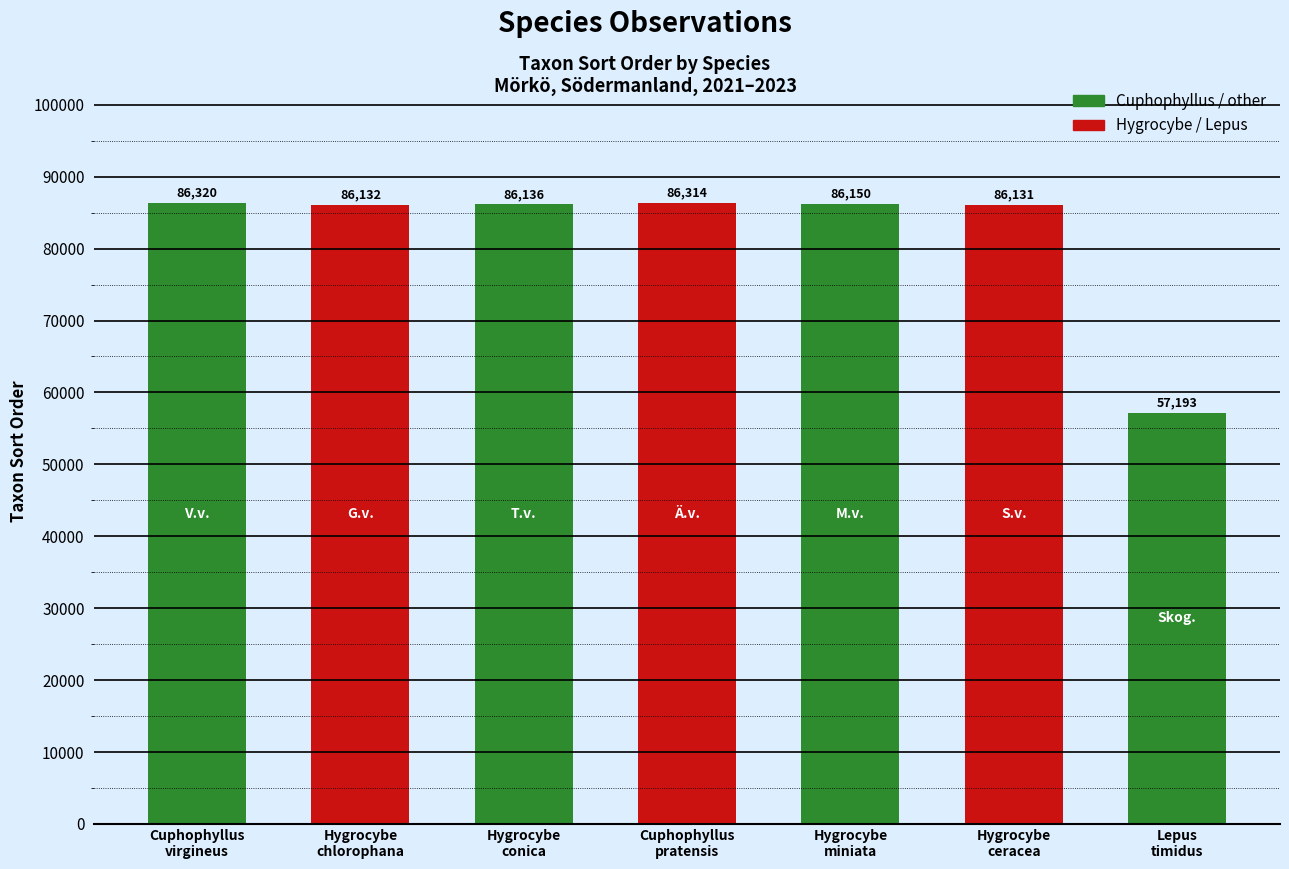

What is the value of the 5th bar from the left?

86150